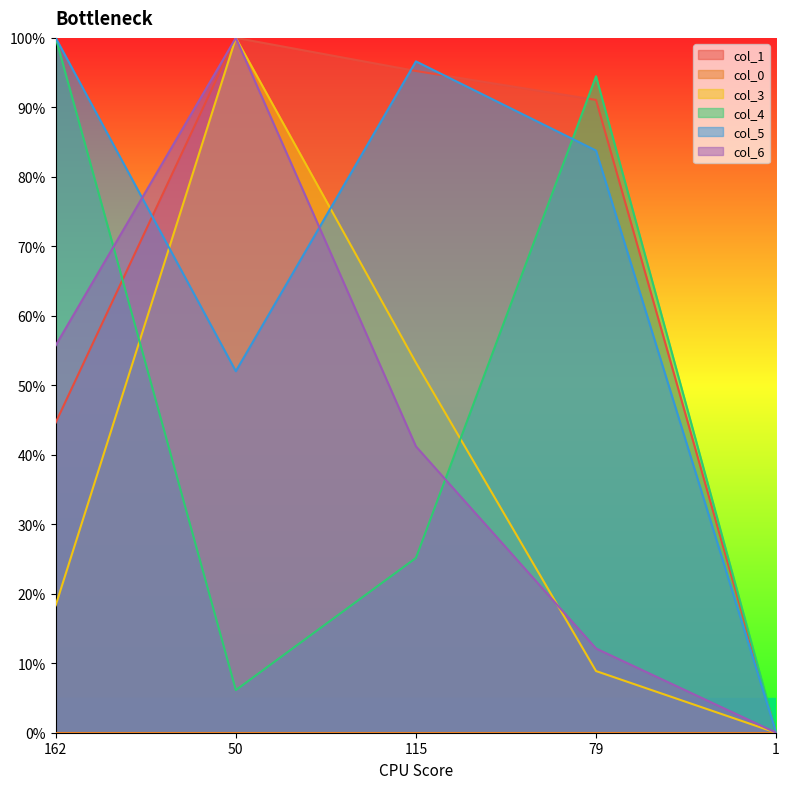

The col_3 series shows 18.3 at 162. True or false?

True